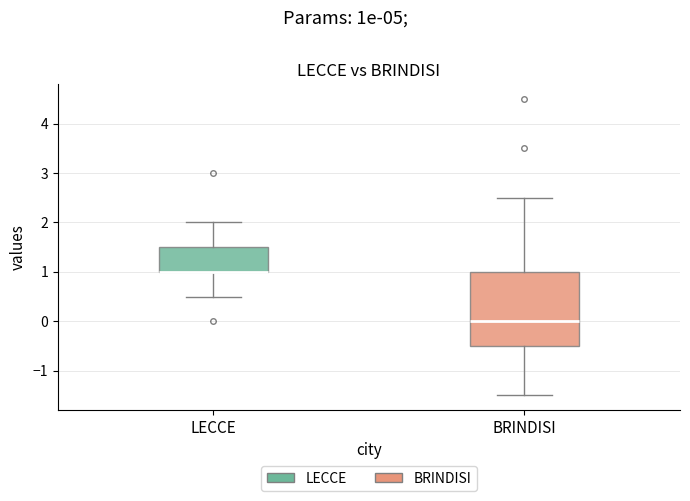

Reading left to right, transcribe this box plot: for each box, give where its median line is, the range the box spans, and where its two whiskers end, as read against the y-axis. The values are not printed on the chart, so give them approximately, as read against the axis.

LECCE: median 1.0 (drawn on the box's lower edge), box 1.0 to 1.5, whiskers 0.5 to 2.0
BRINDISI: median 0.0, box -0.5 to 1.0, whiskers -1.5 to 2.5